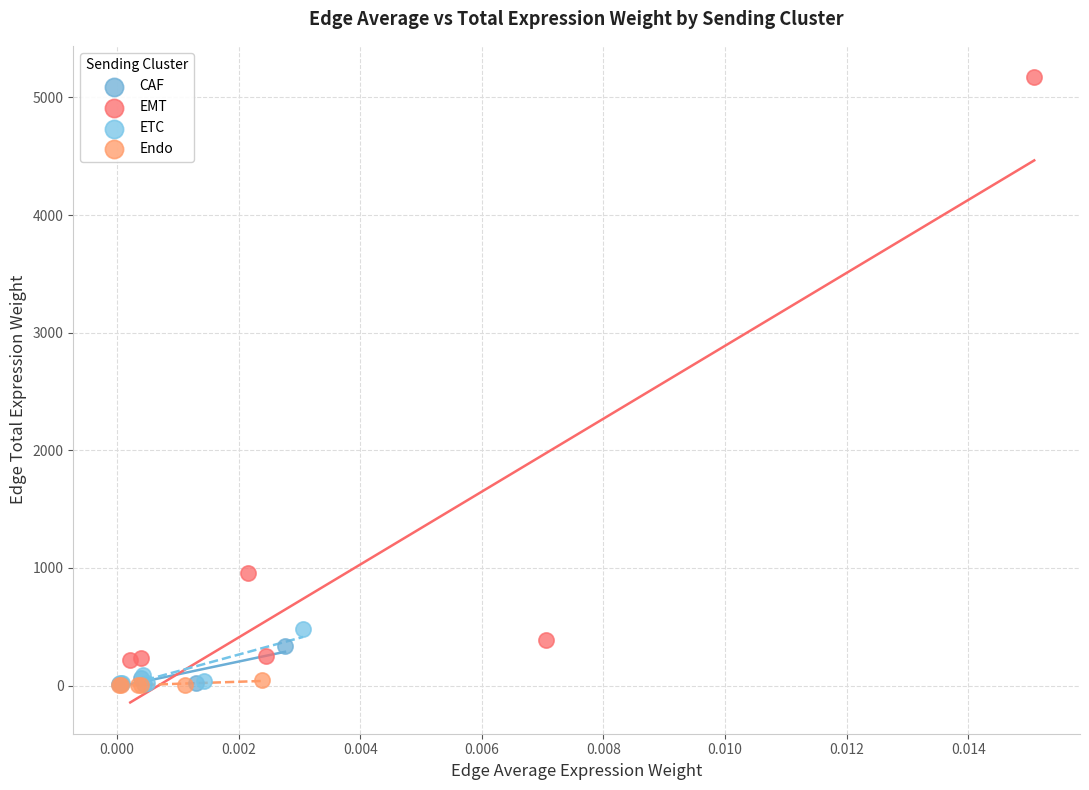

What are all the series names shown in the legend?

CAF, EMT, ETC, Endo